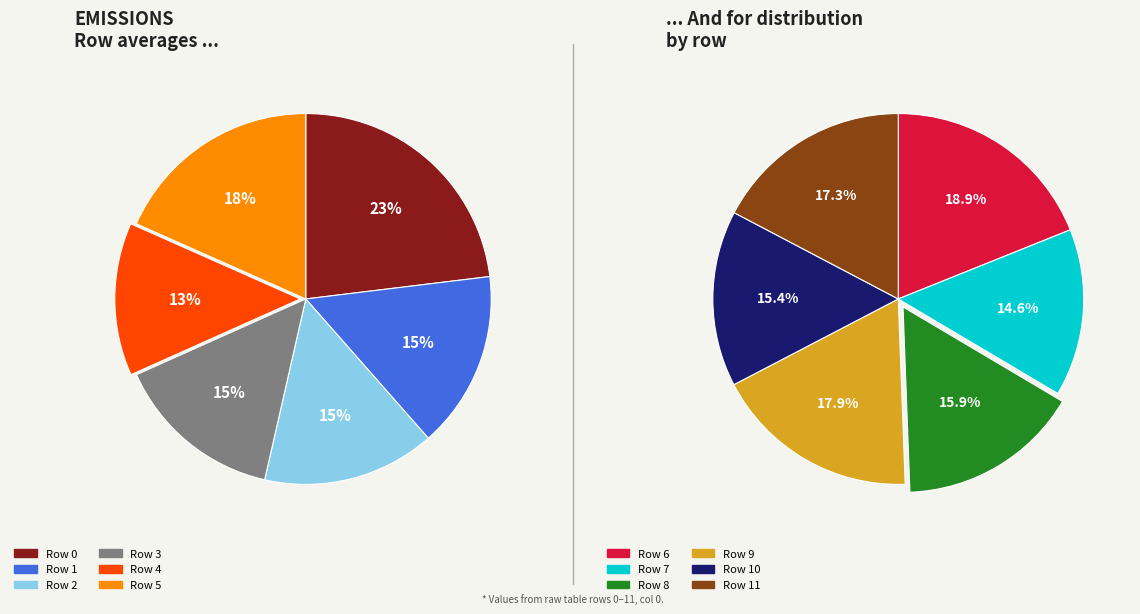

Does Row 8 account for over 50% of the chart?

No